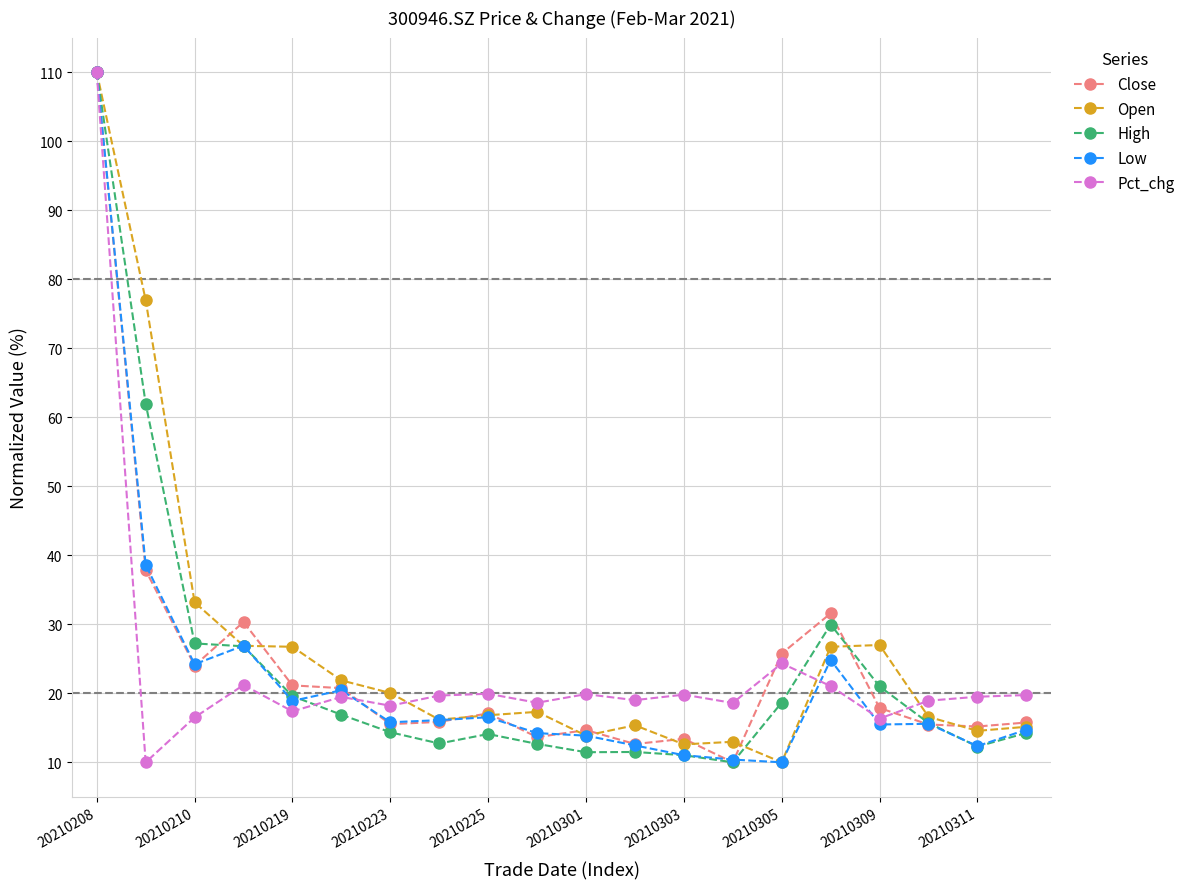

What is the value of the High point at the 13th from the left?

11.0